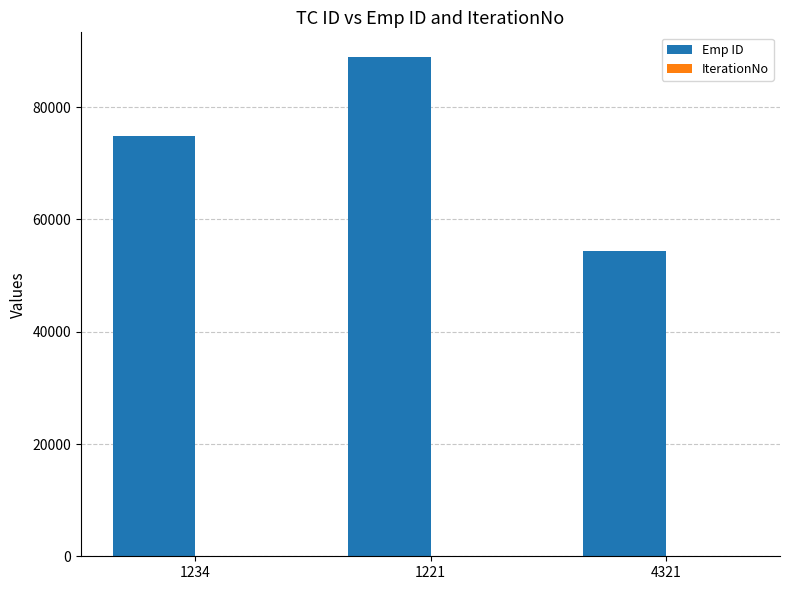

How many groups of bars are there?

3